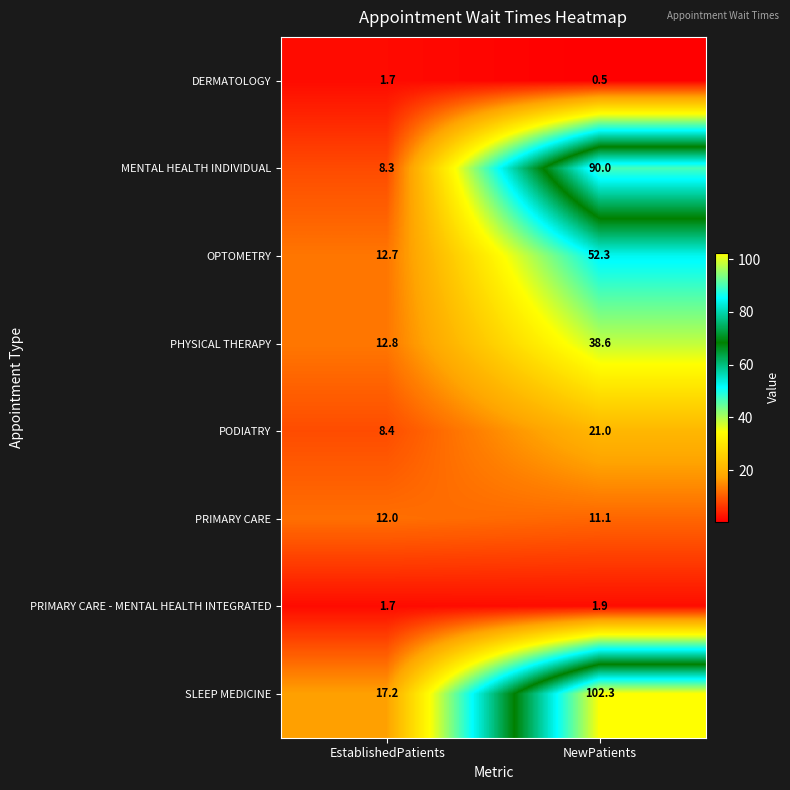

Where is PRIMARY CARE - MENTAL HEALTH INTEGRATED nearest to the value 1?

EstablishedPatients